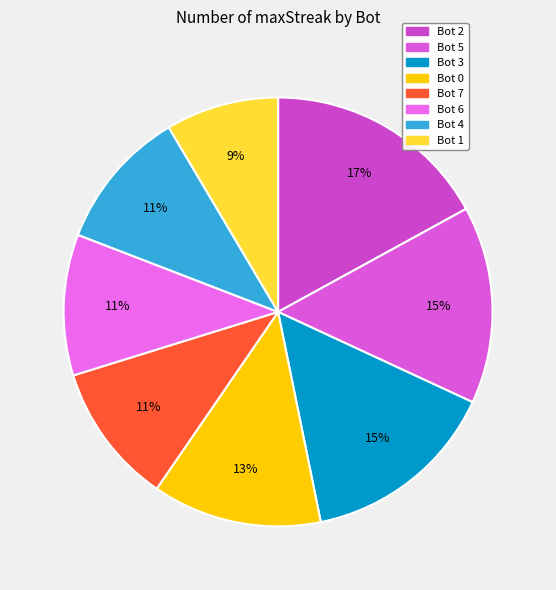

How many slices are in this pie chart?

8